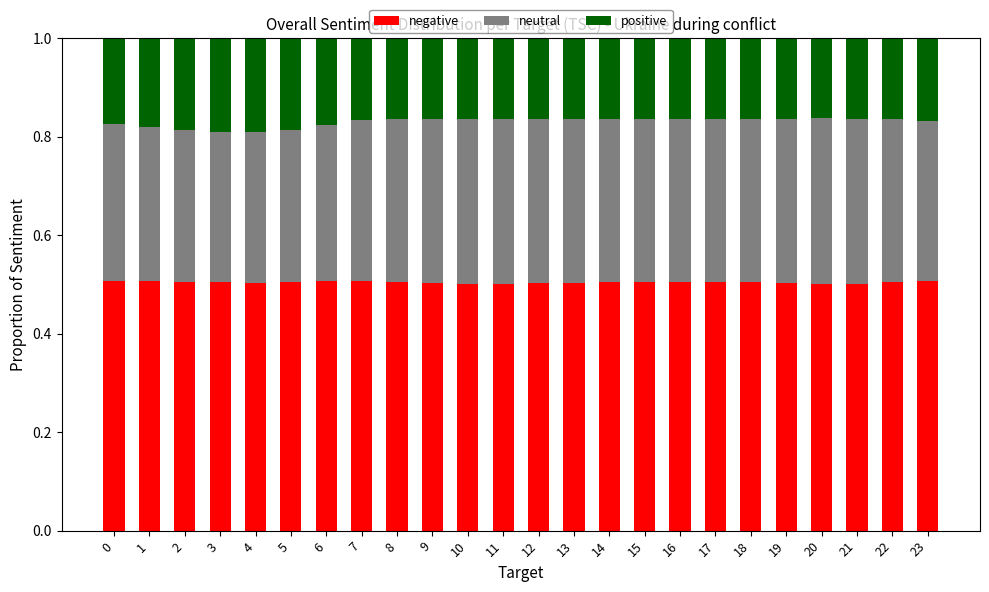

What is the maximum value for negative?

0.5